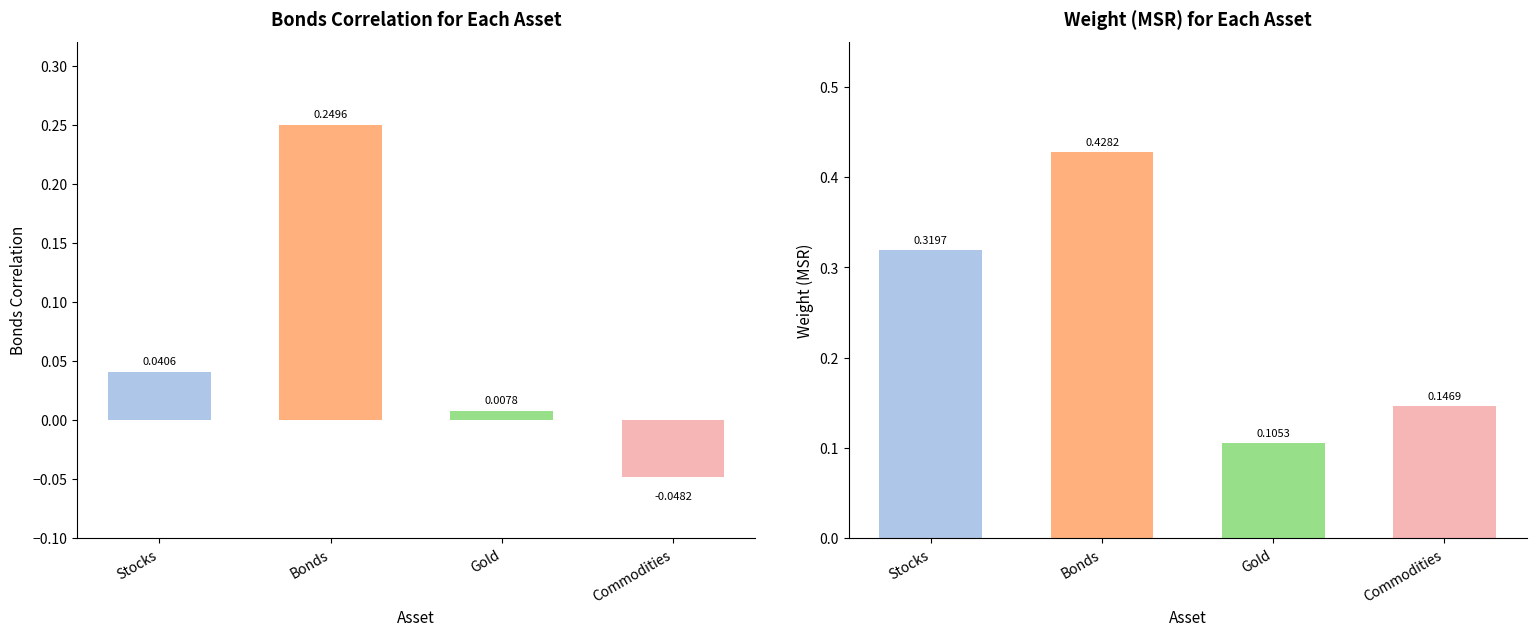

The Weight (MSR) series shows 0.4 at Stocks. True or false?

False